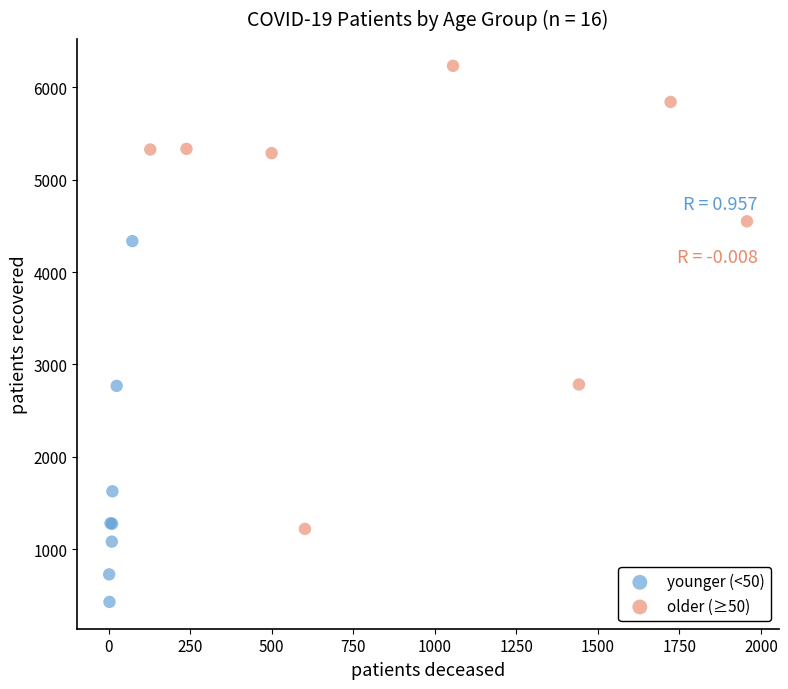

Which series reaches the minimum Y coordinate?

younger (<50)